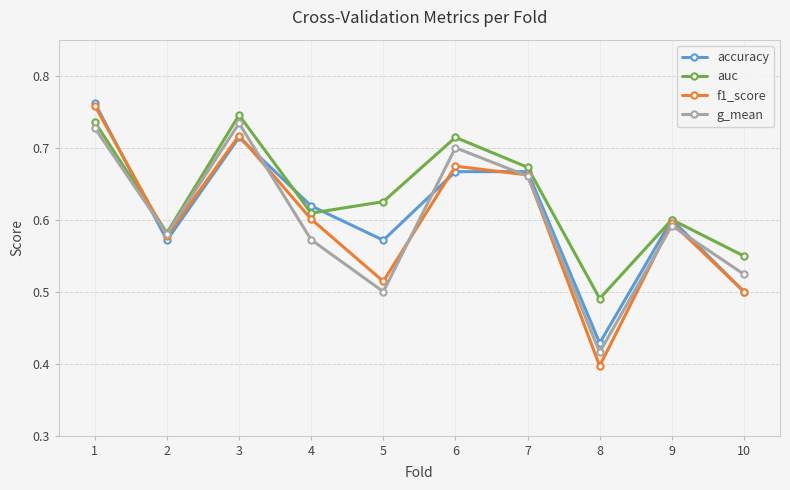

Which series changed the most between 2 and 3?

auc